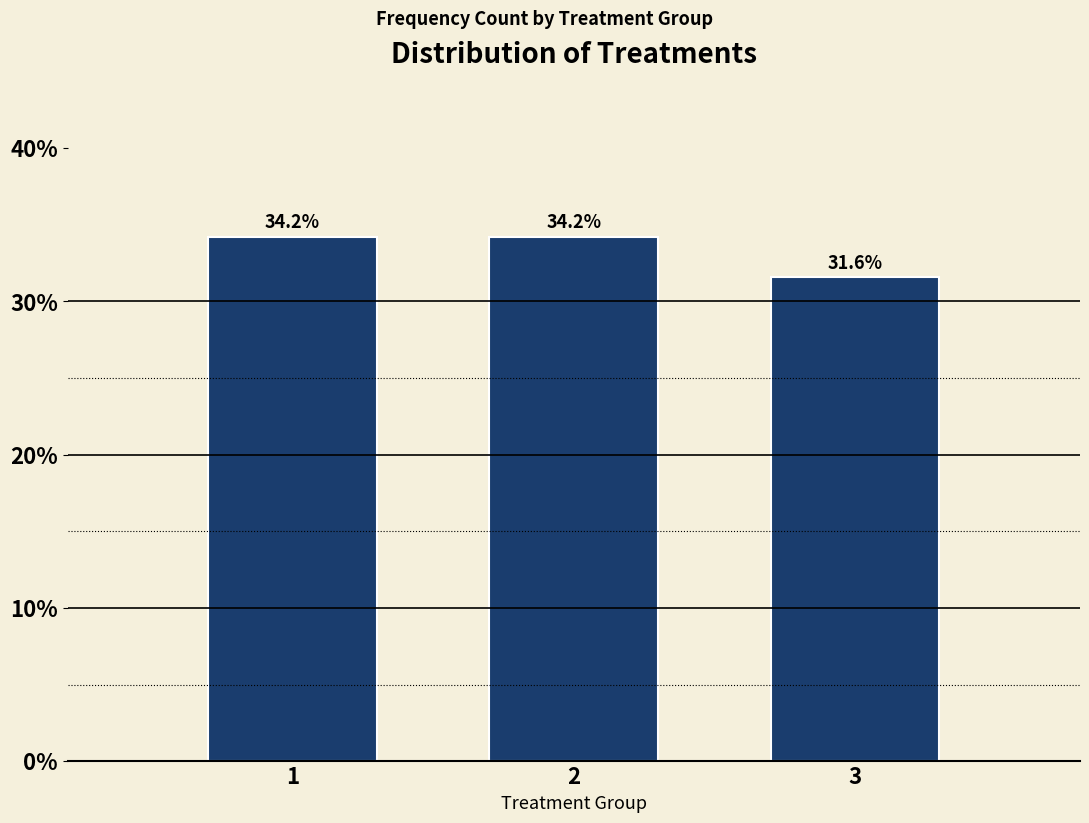

Reading left to right, extract all data points from this chart.

1=34.2	2=34.2	3=31.6